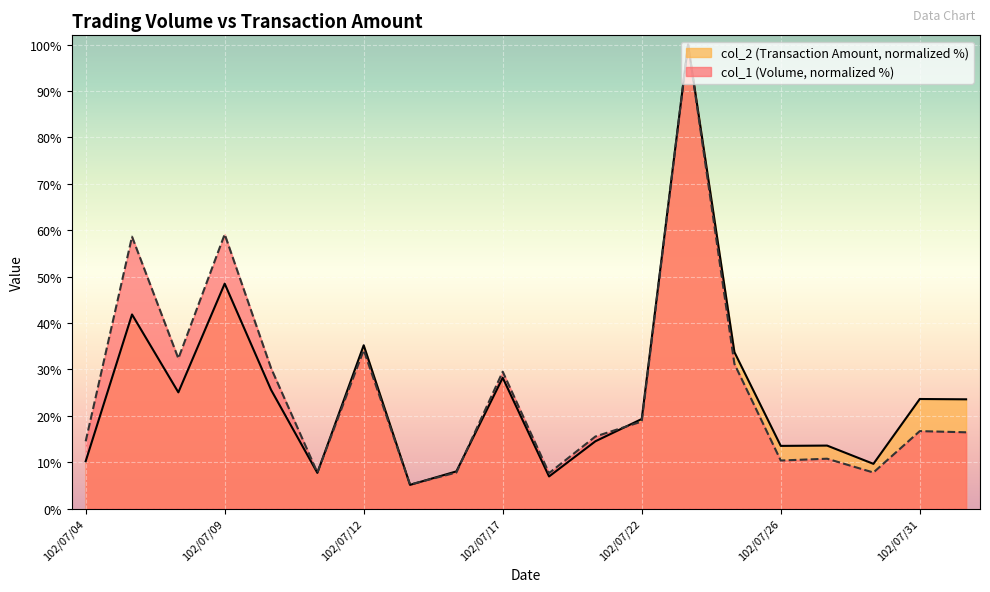

How many data points in col_1 are above 16?

11